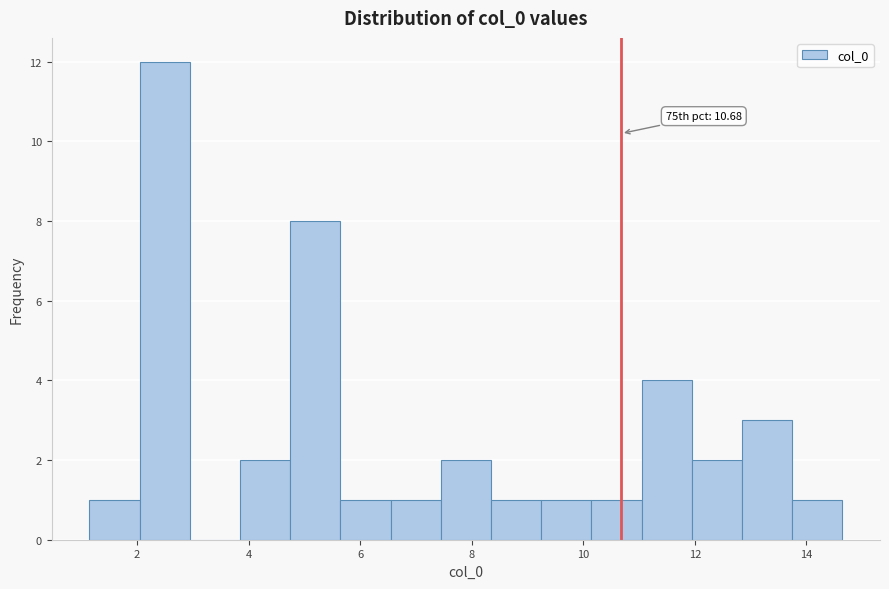

Which range on the x-axis has the tallest bar?

2.0 to 3.0